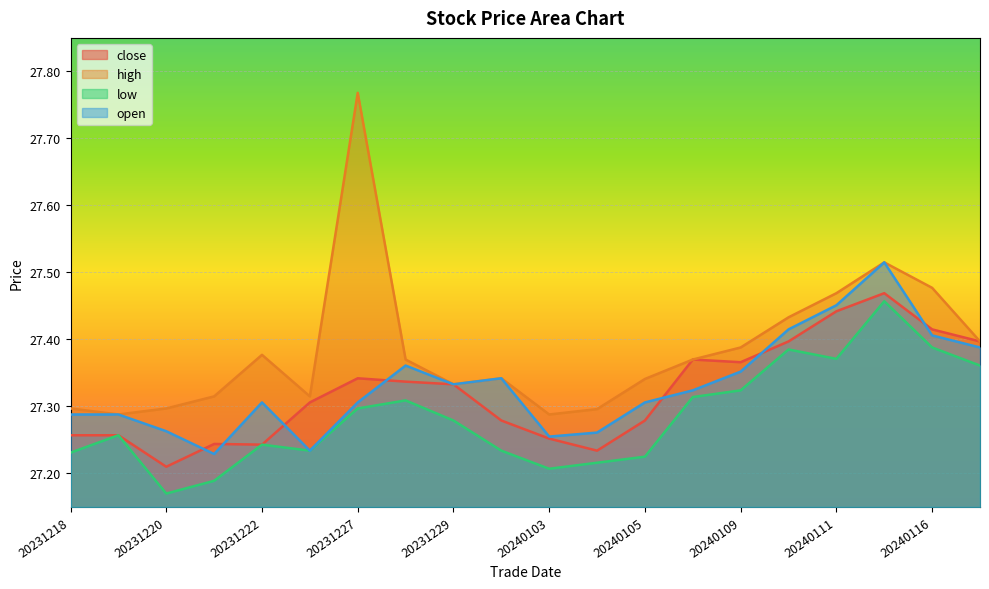

What is the difference between the maximum and minimum values in the open series?

0.3